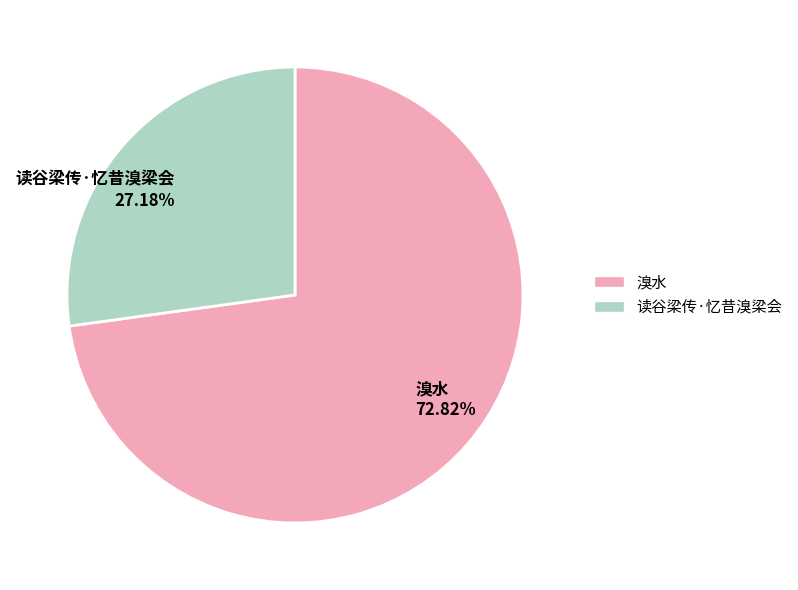

Rank the categories by value from highest to lowest.

溴水, 读谷梁传·忆昔溴梁会